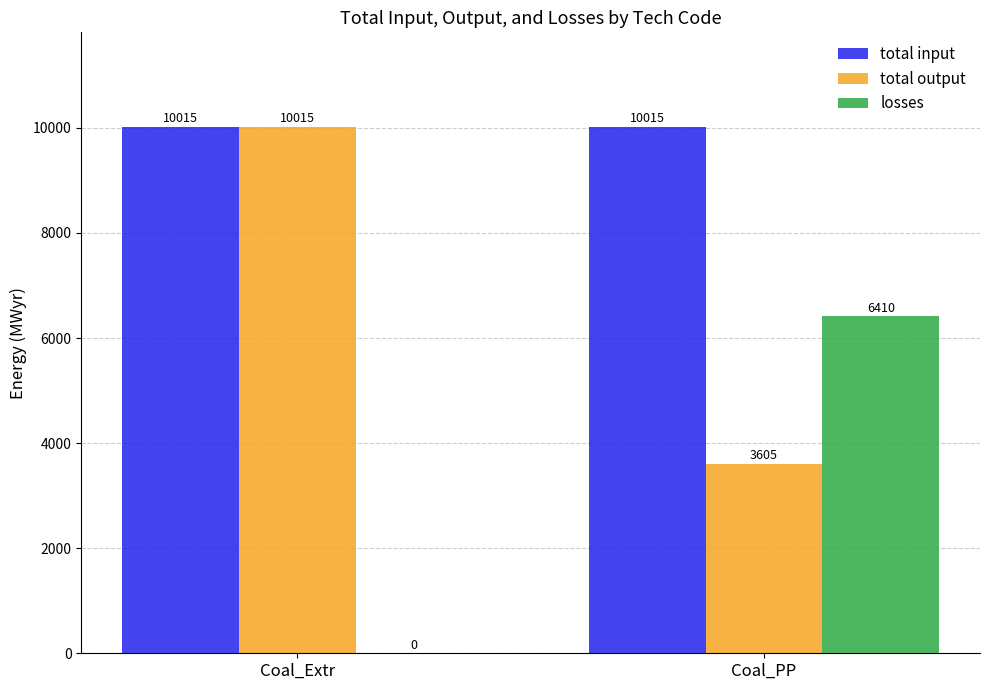

What is the approximate value of total output at Coal_PP?

3605.4